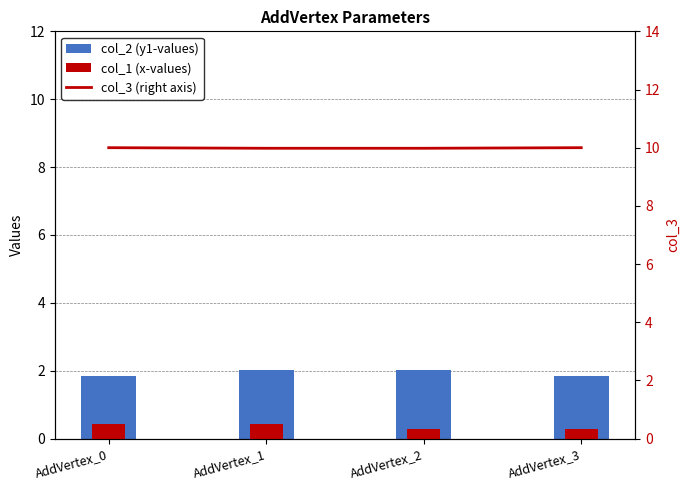

Which has a higher value, AddVertex_1 or AddVertex_2?

AddVertex_1